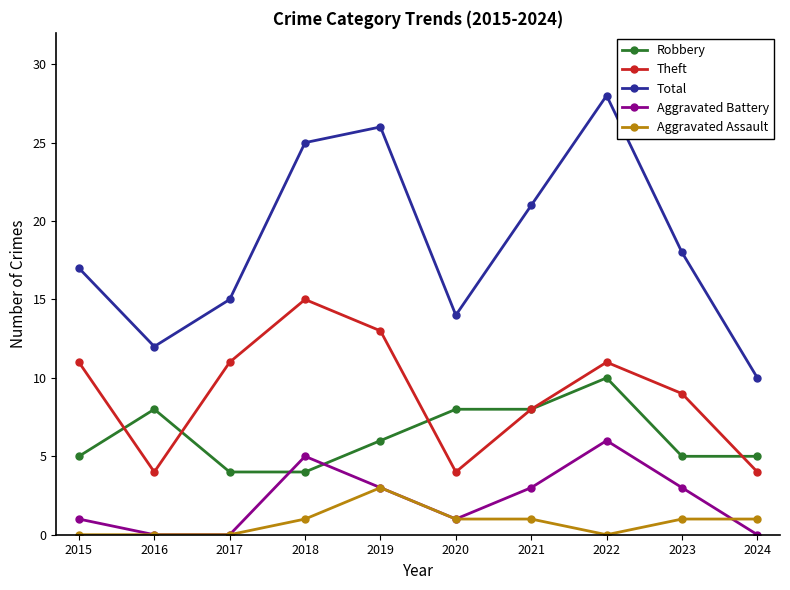

The value of Total at 2015 is 17. True or false?

True